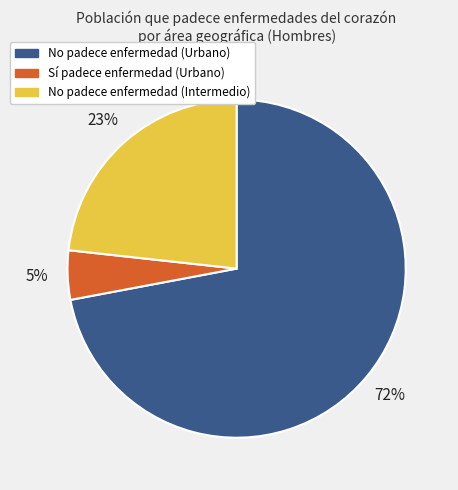

To the nearest percent, what is the average slice percentage?

33%